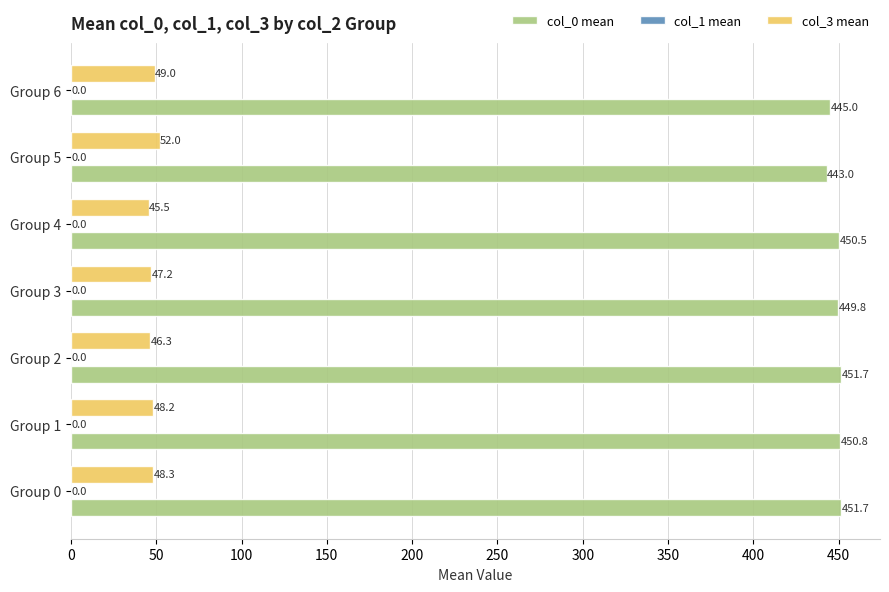

The col_3 mean series shows 69.4 at Group 4. True or false?

False